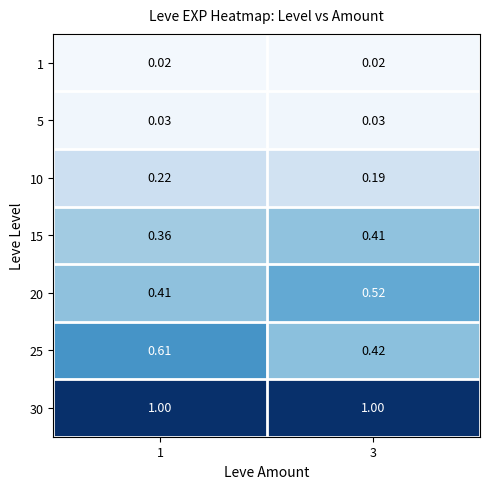

Is the value of 1 at 3 greater than the value of 15 at 3?

No